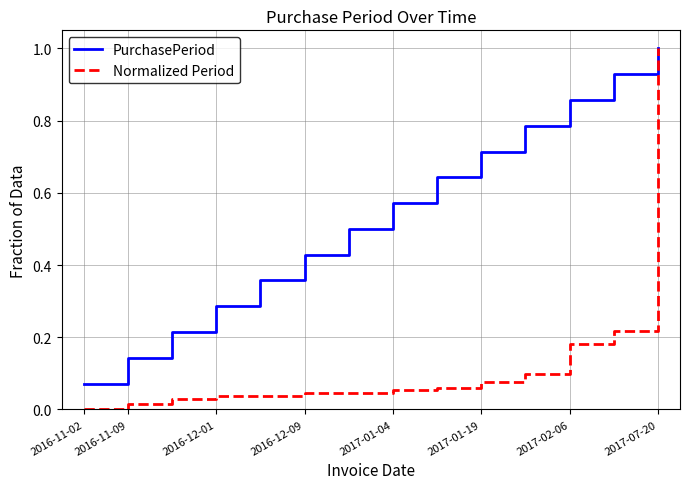

At how many categories does at least one series exceed 0?

14